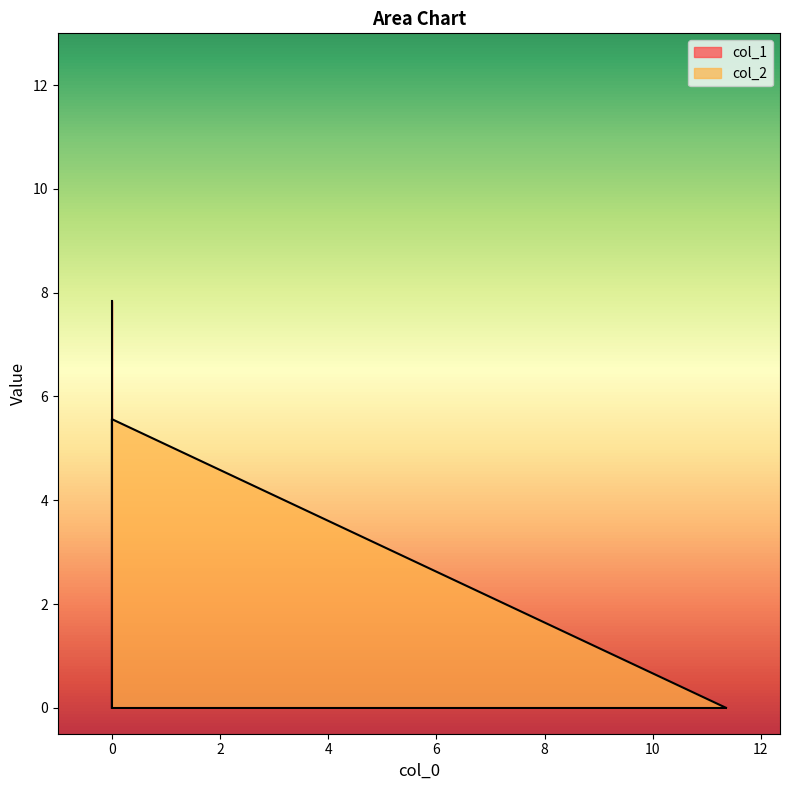

What is the difference between the values at 0.0 and 11.352564?

5.6